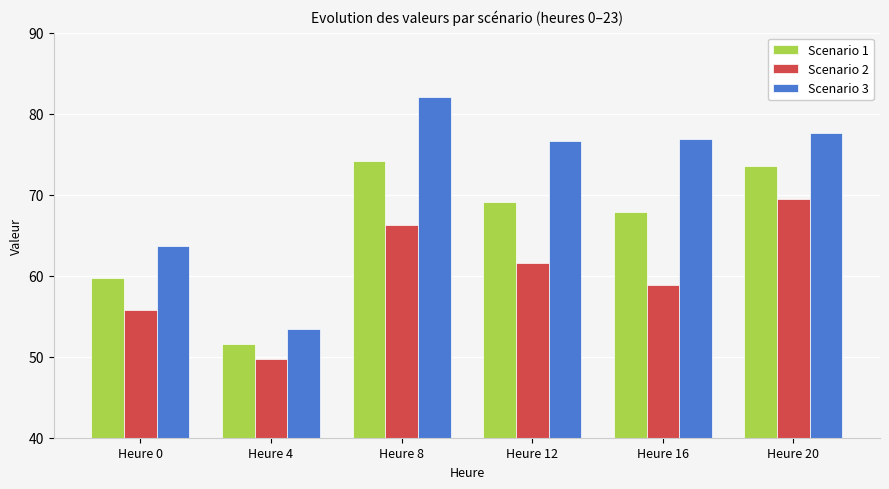

At which category does the chart reach its minimum across all series?

Heure 4